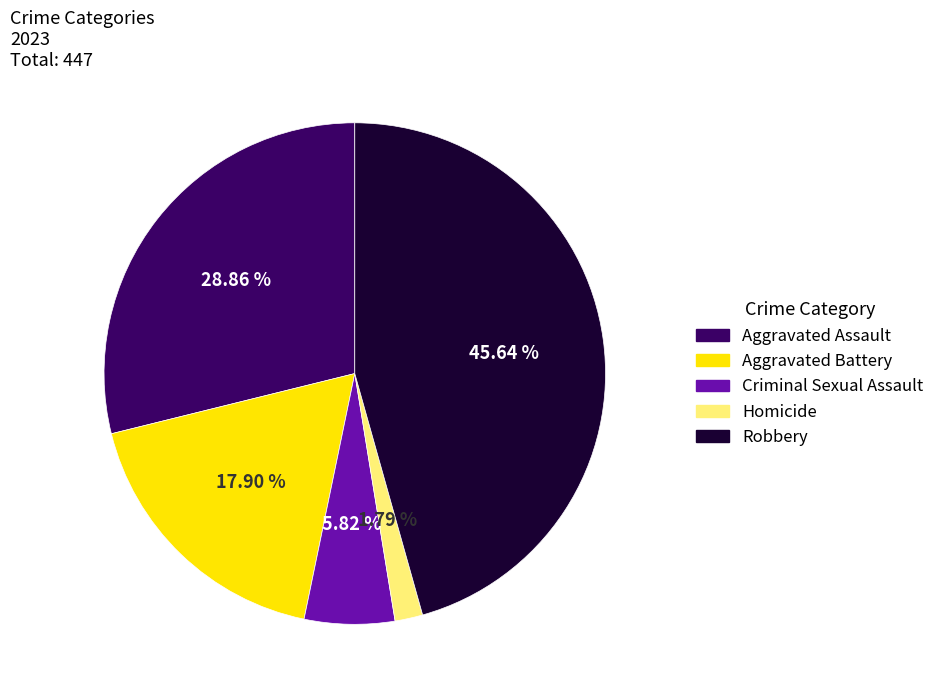

To the nearest percent, what is the combined percentage of Robbery and Homicide?

47%